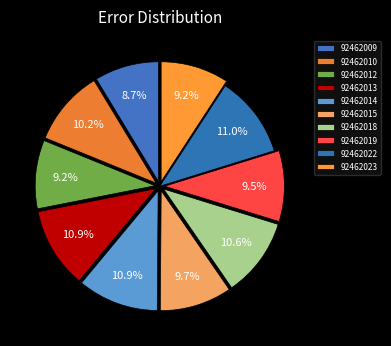

How many segments does this pie chart have?

10